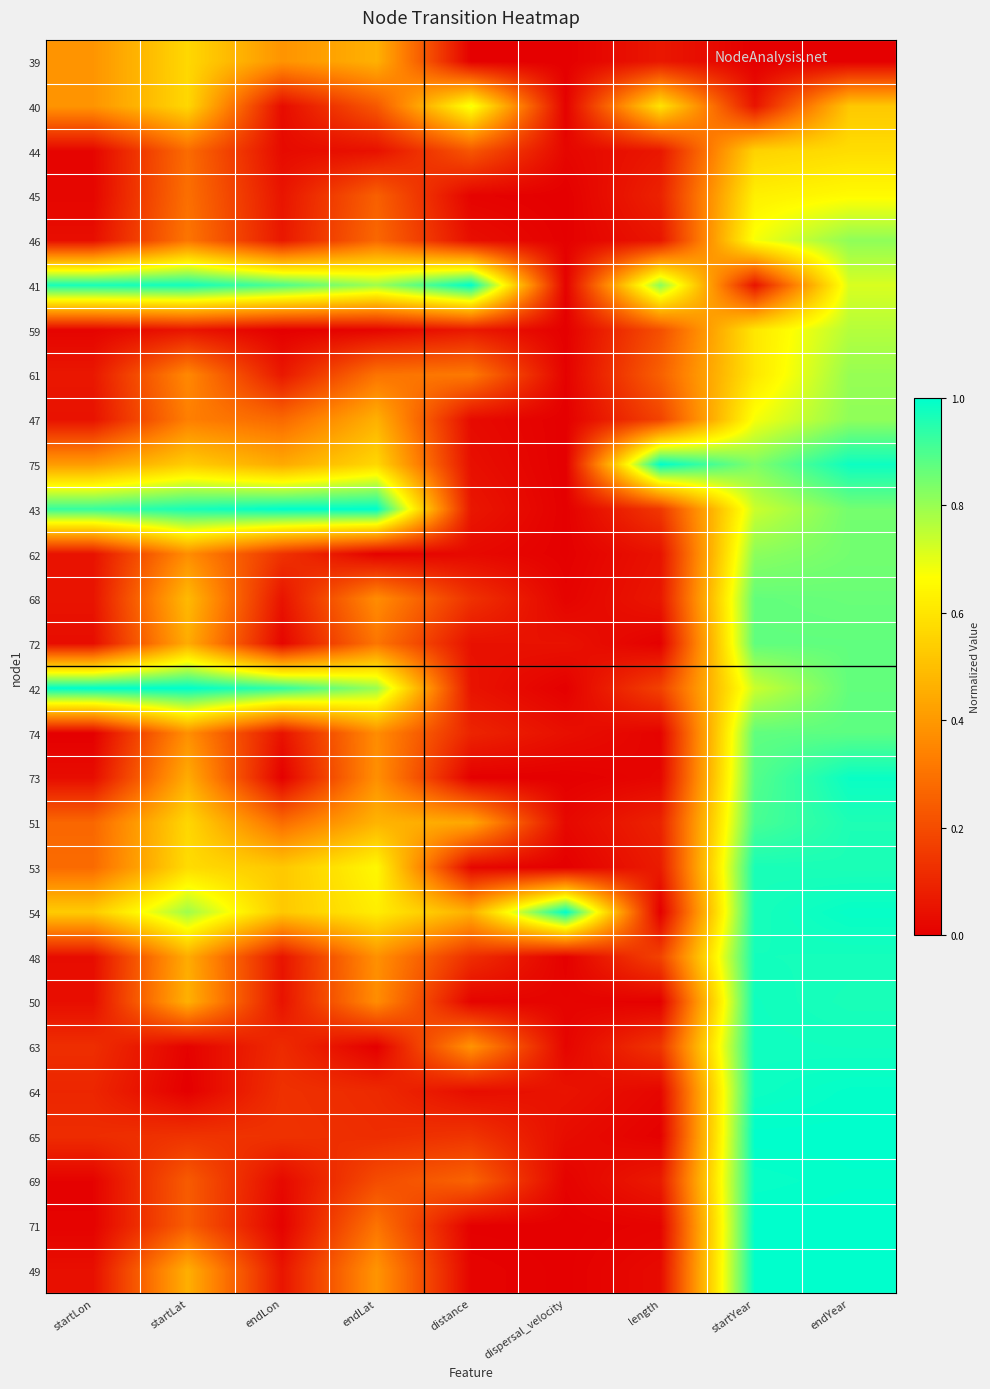

List the series in order of their peak value, highest first.

41, 75, 43, 42, 54, 71, 65, 49, 69, 64, 73, 63, 50, 48, 53, 51, 74, 72, 68, 62, 46, 47, 61, 59, 40, 45, 44, 39